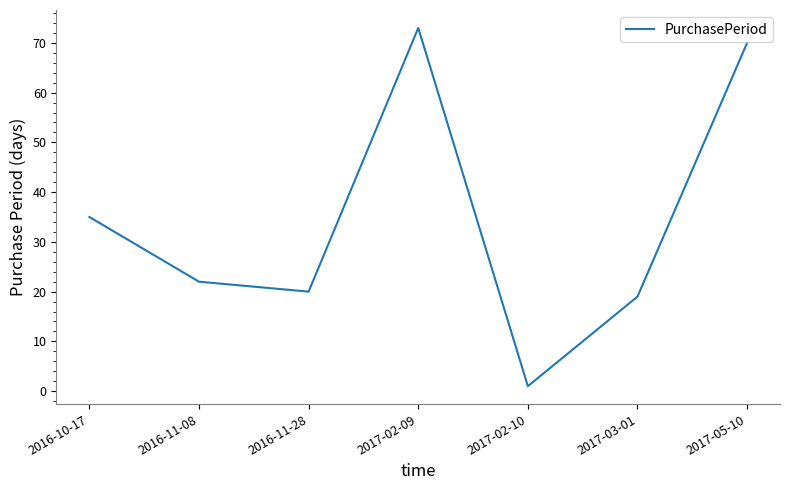

The chart shows a value of 73 at 2017-02-09. True or false?

True